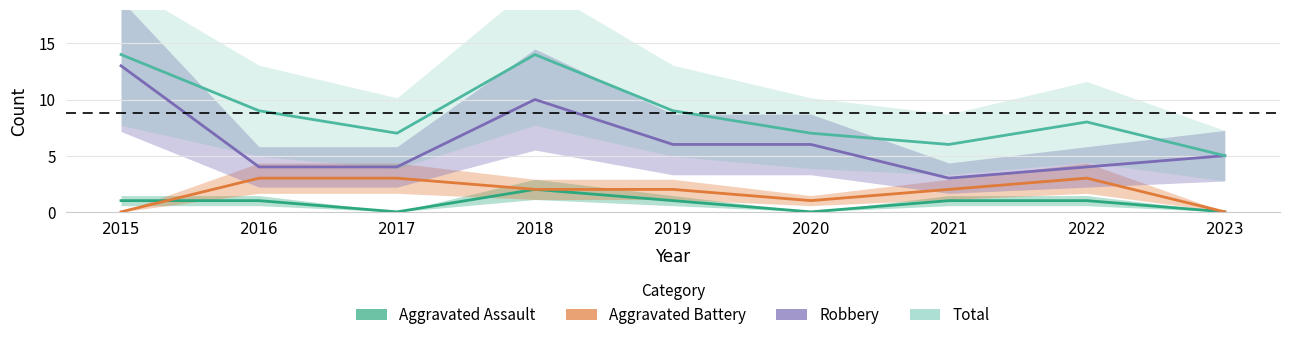

How many times do Aggravated Assault and Aggravated Battery cross each other?

1